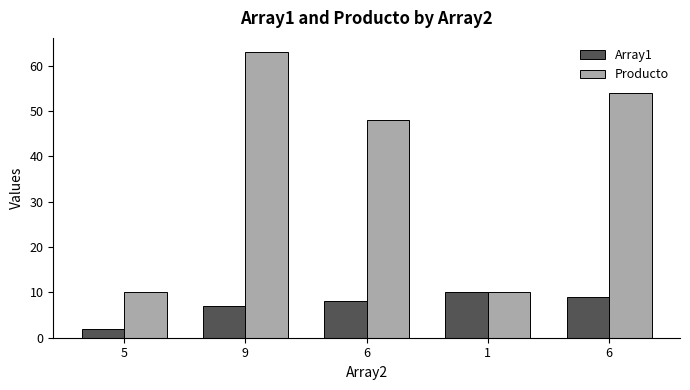

Where does the Producto series first go above 48?

9